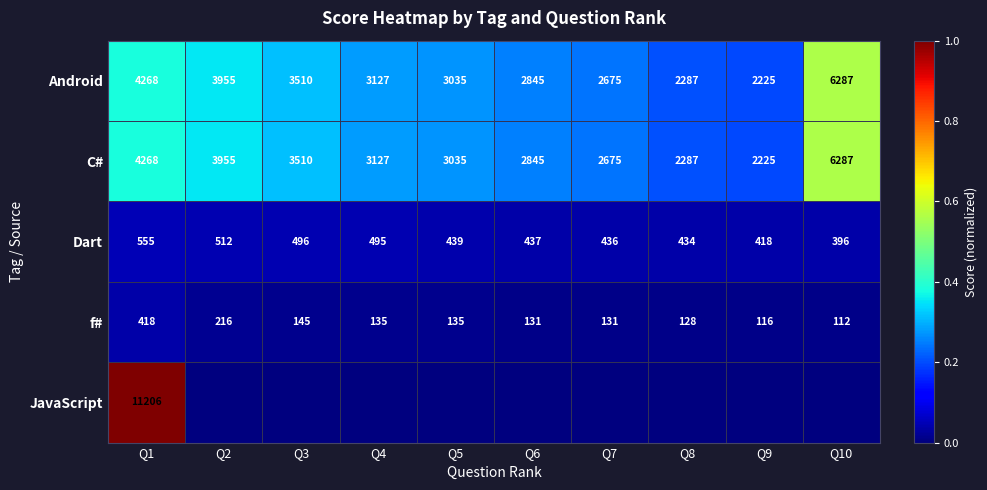

Rank the categories by Android value from lowest to highest.

Q9, Q8, Q7, Q6, Q5, Q4, Q3, Q2, Q1, Q10